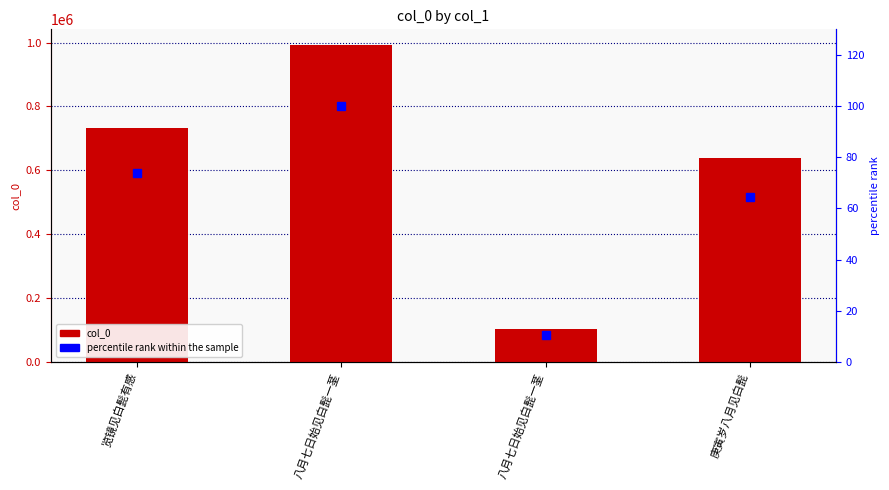

Count the number of data series in this chart.

2